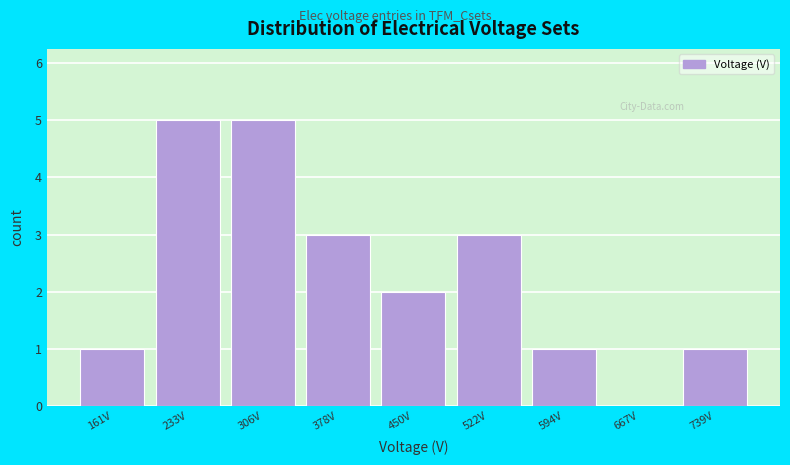

Reading left to right, list every bar in this chart as the range it spans on the x-axis followed by its height. Neither the bar edges nor the heights are printed on the chart, so give them approximately, as read against the axes.

130 to 200: 1
200 to 270: 5
270 to 340: 5
340 to 410: 3
410 to 490: 2
490 to 560: 3
560 to 630: 1
630 to 700: 0
700 to 780: 1